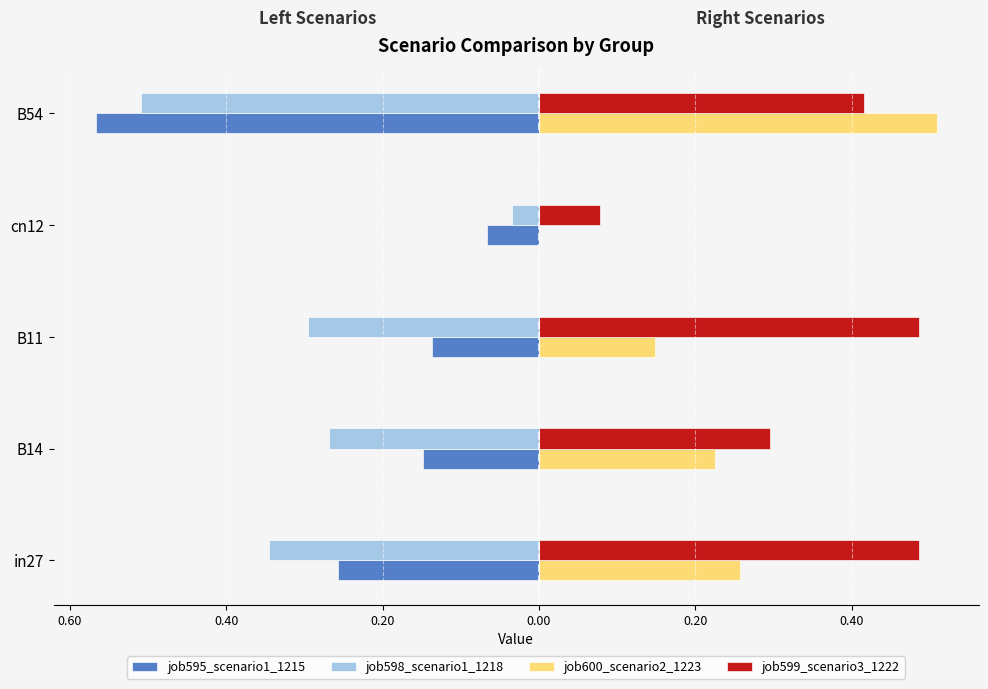

What is the difference between the maximum and minimum values in the job595_scenario1_1215 series?

0.5